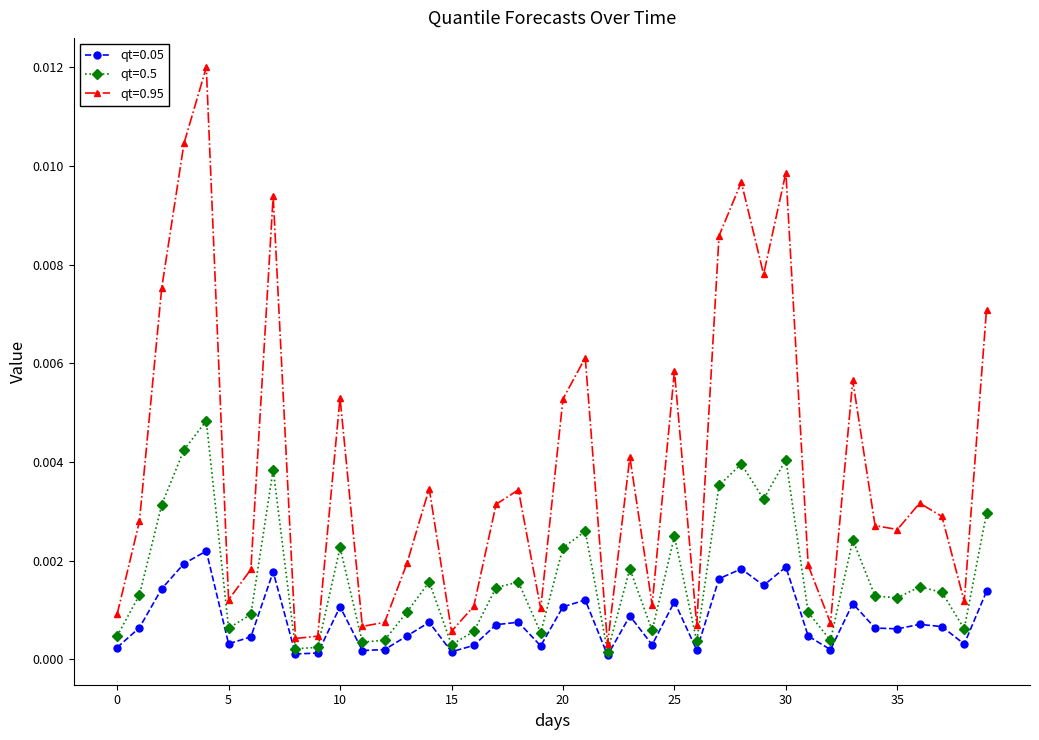

Which series has the largest total across all categories?

qt=0.95